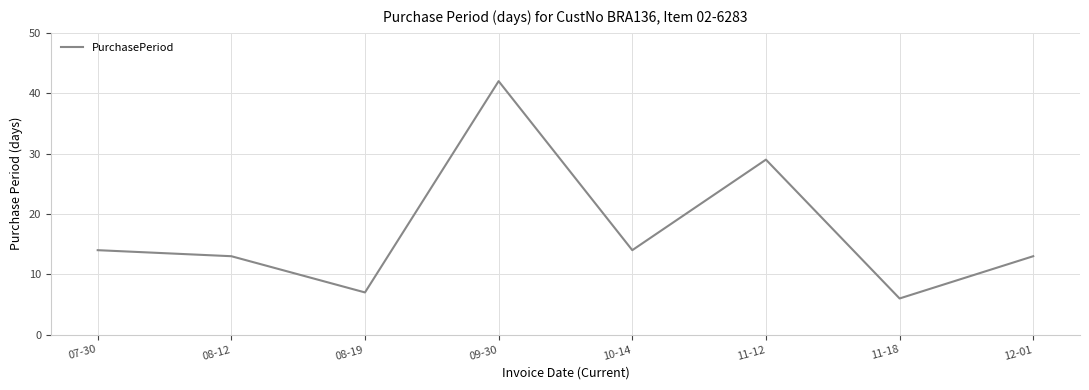

Reading left to right, list all the values displayed in this chart.

14	13	7	42	14	29	6	13